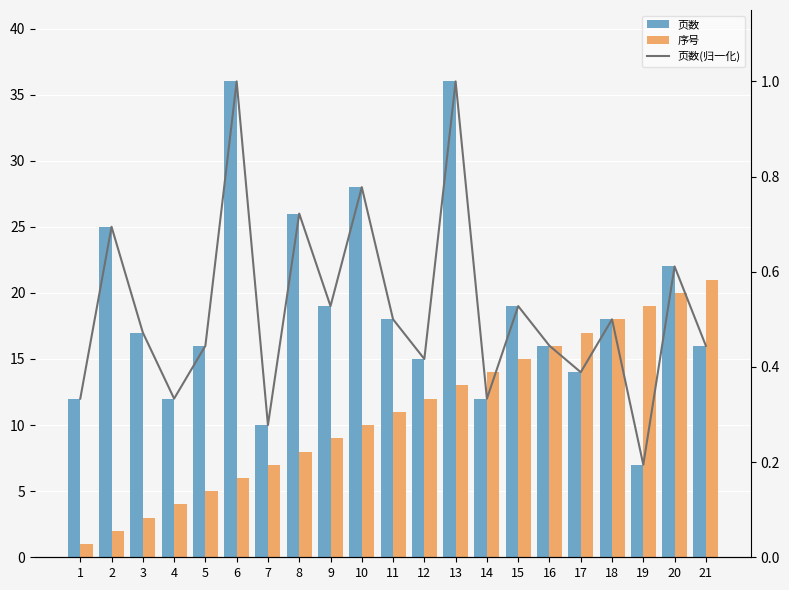

What value does the 页数(归一化) series have at 20?

0.6